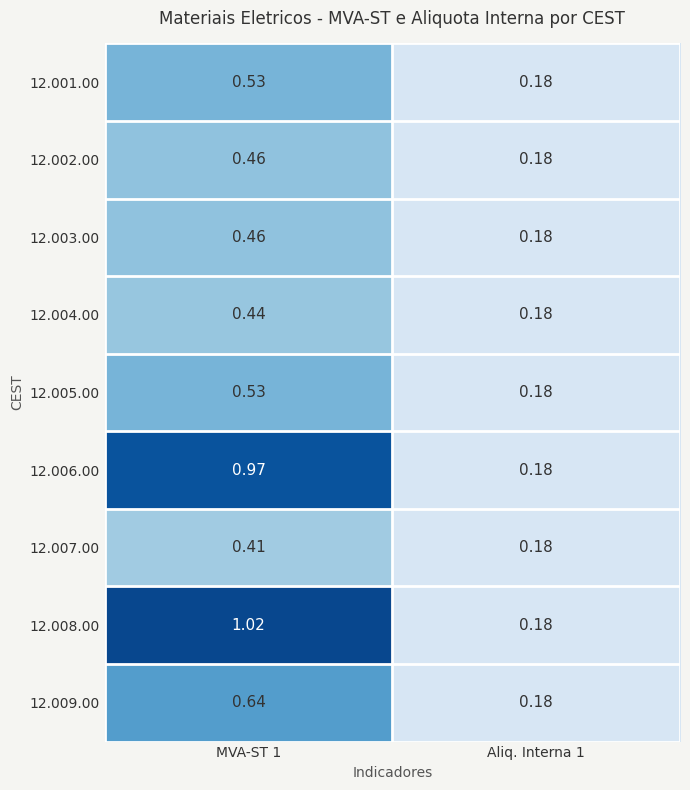

Is the value of 12.004.00 at MVA-ST 1 greater than the value of 12.001.00 at MVA-ST 1?

No